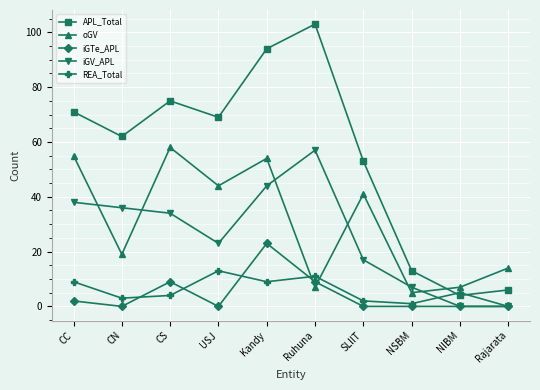

What is the approximate value of oGV at USJ?

44